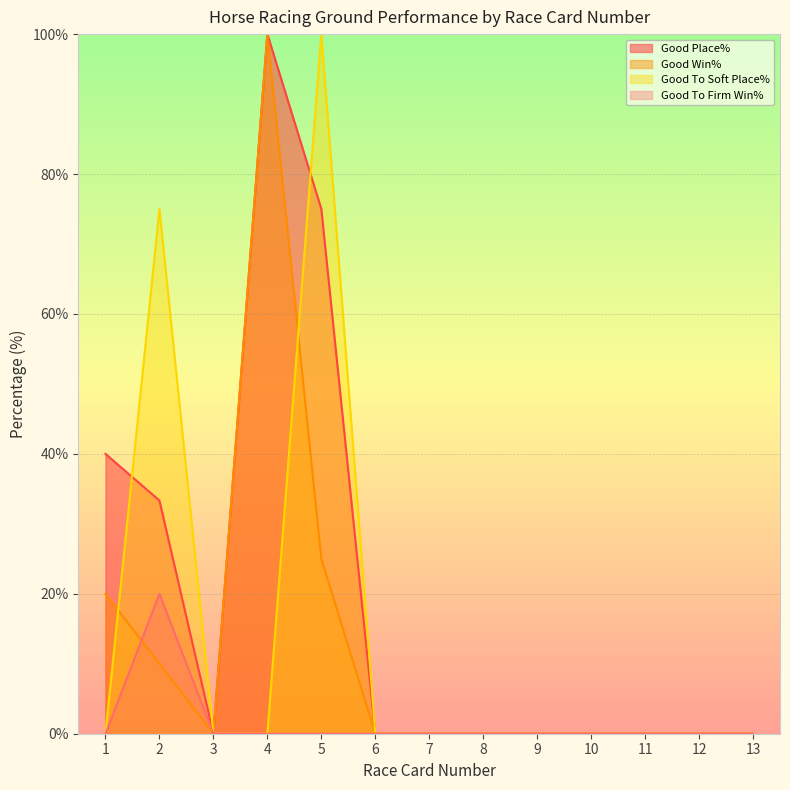

Reading left to right, transcribe all the data shown in this chart.

Good Place%: 1=40.0	2=33.3	3=0.0	4=100.0	5=75.0	6=0.0	7=0.0	8=0.0	9=0.0	10=0.0	11=0.0	12=0.0	13=0.0
Good Win%: 1=20.0	2=10.0	3=0.0	4=100.0	5=25.0	6=0.0	7=0.0	8=0.0	9=0.0	10=0.0	11=0.0	12=0.0	13=0.0
Good To Soft Place%: 1=0.0	2=75.0	3=0.0	4=0.0	5=100.0	6=0.0	7=0.0	8=0.0	9=0.0	10=0.0	11=0.0	12=0.0	13=0.0
Good To Firm Win%: 1=0.0	2=20.0	3=0.0	4=0.0	5=0.0	6=0.0	7=0.0	8=0.0	9=0.0	10=0.0	11=0.0	12=0.0	13=0.0